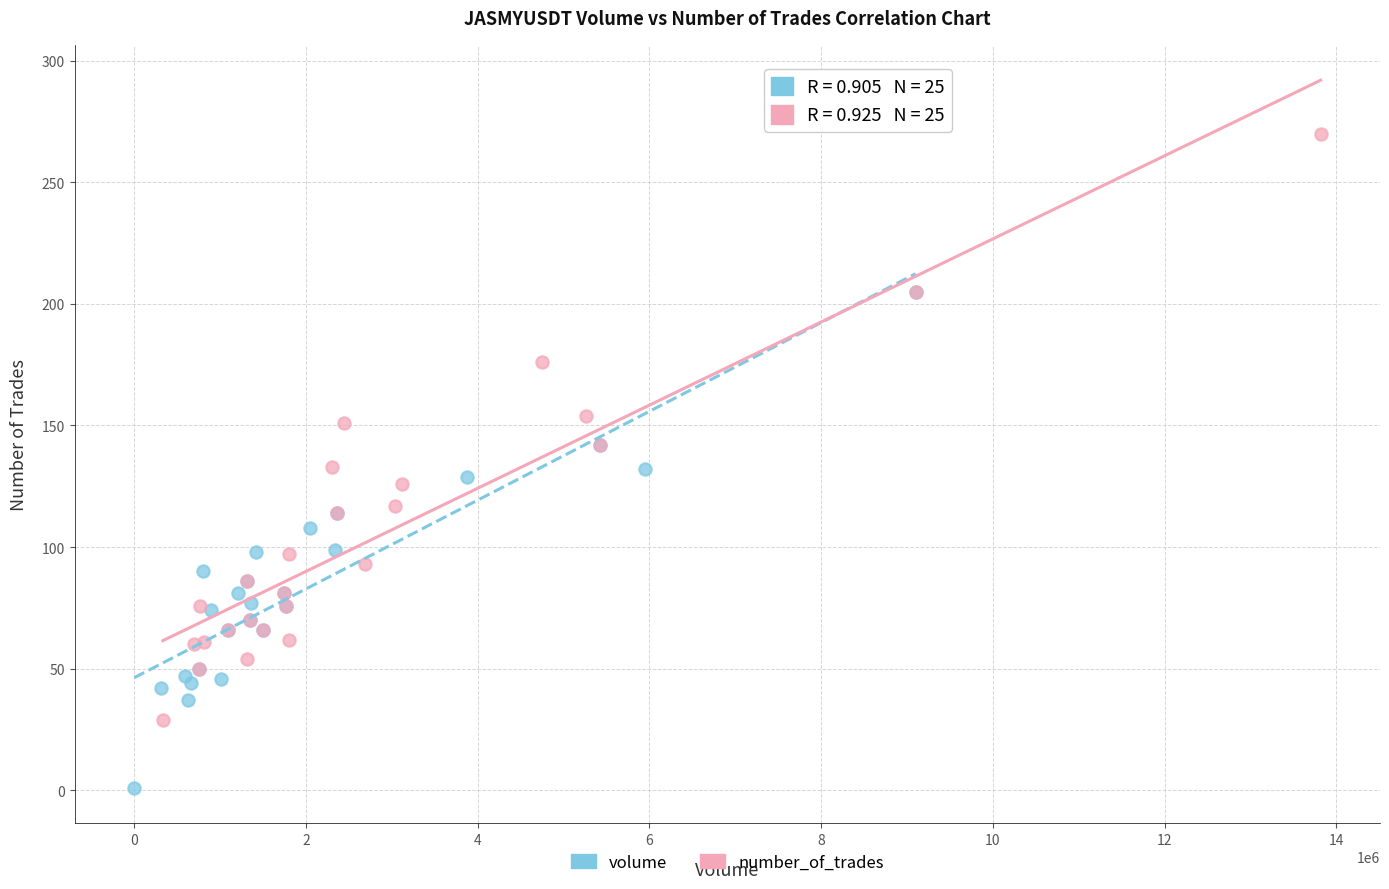

Which series reaches the maximum Y coordinate?

number_of_trades